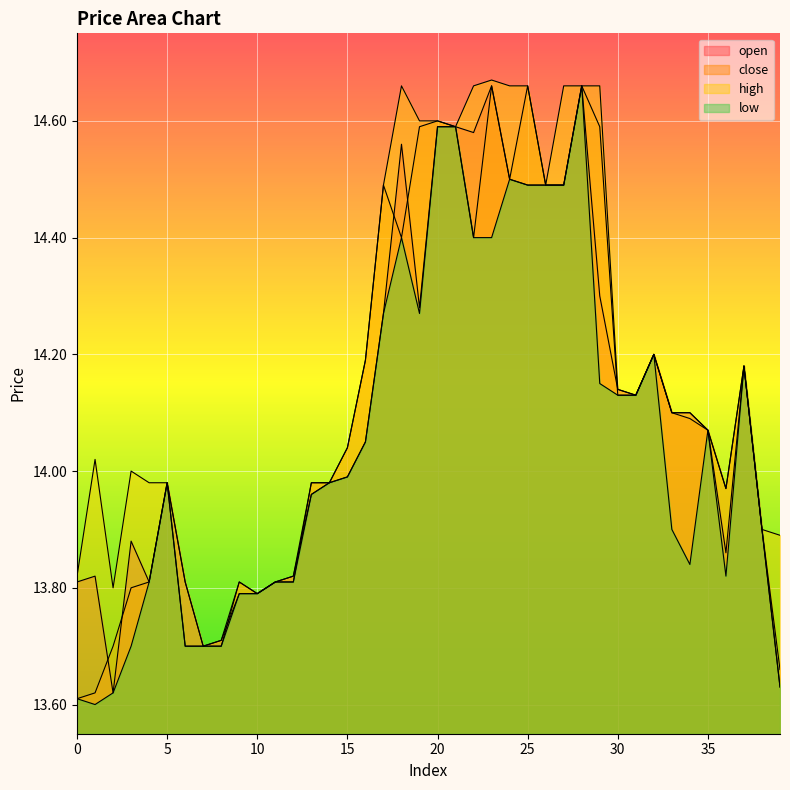

Count the number of categories in the chart.

40